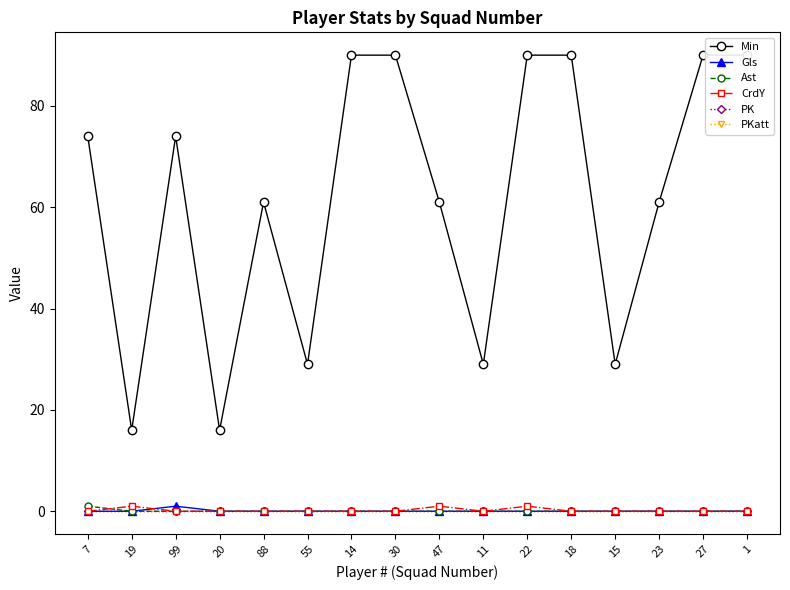

At how many categories does at least one series exceed 53?

11